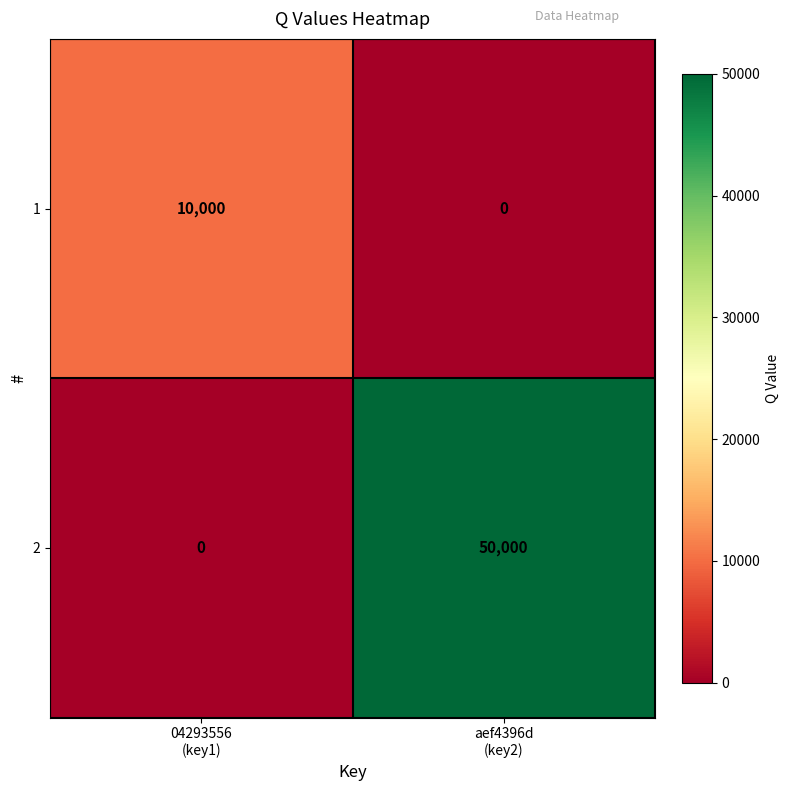

Rank the series by their average value, from highest to lowest.

2, 1